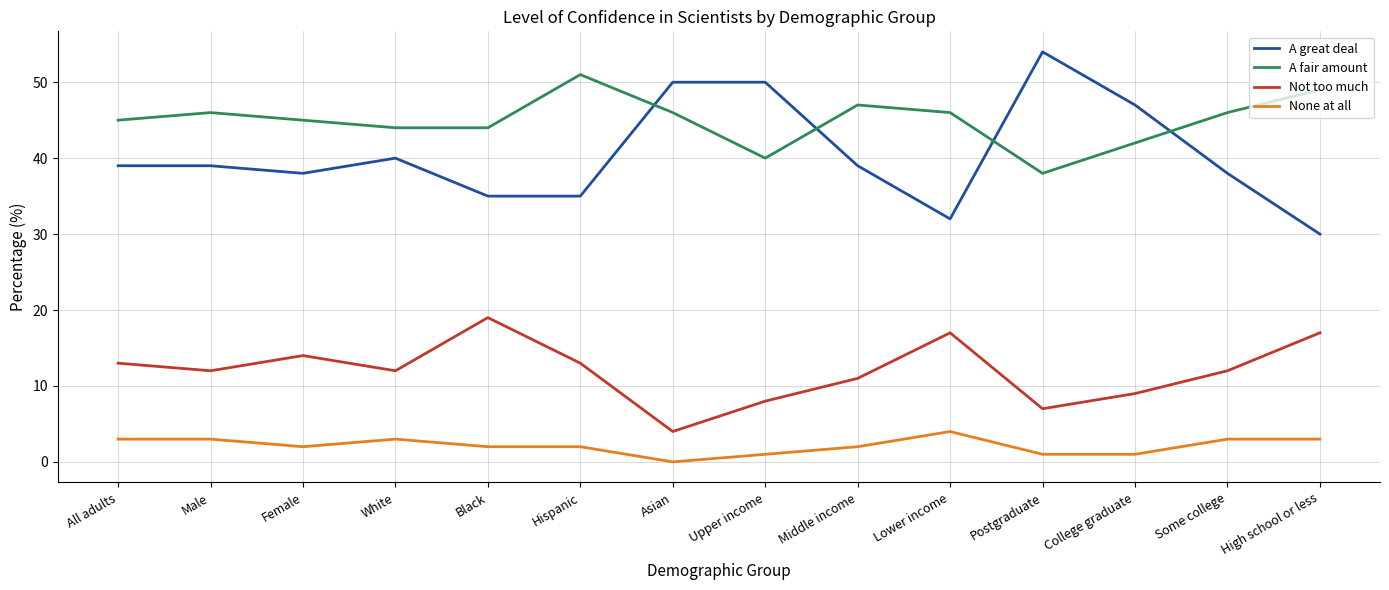

True or false: A great deal and None at all intersect in this chart.

False